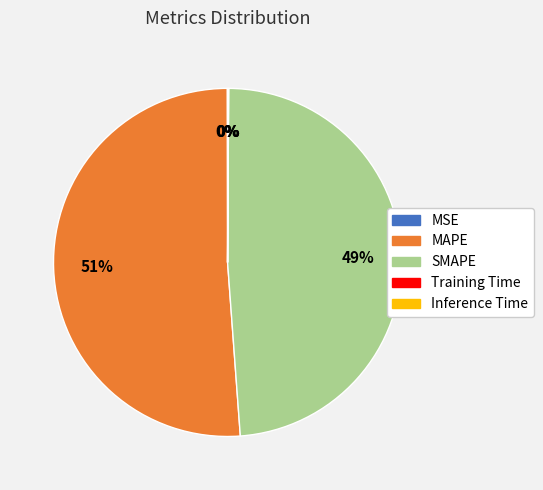

Combined, do MAPE and SMAPE account for over 50%?

Yes